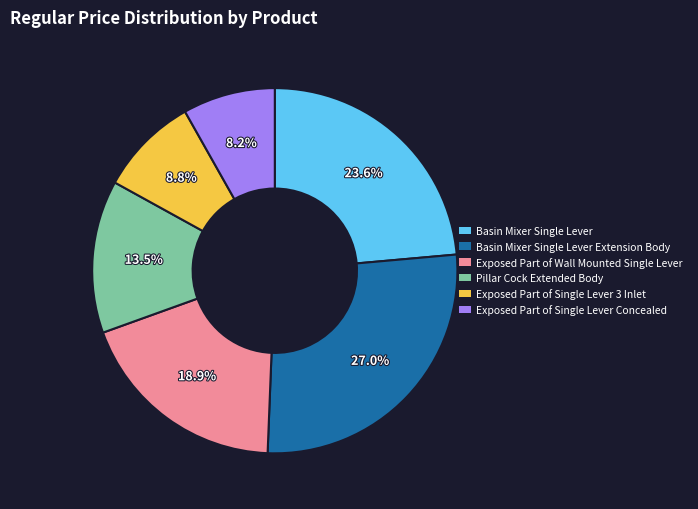

To the nearest percent, what portion does Exposed Part of Single Lever Concealed represent?

8%